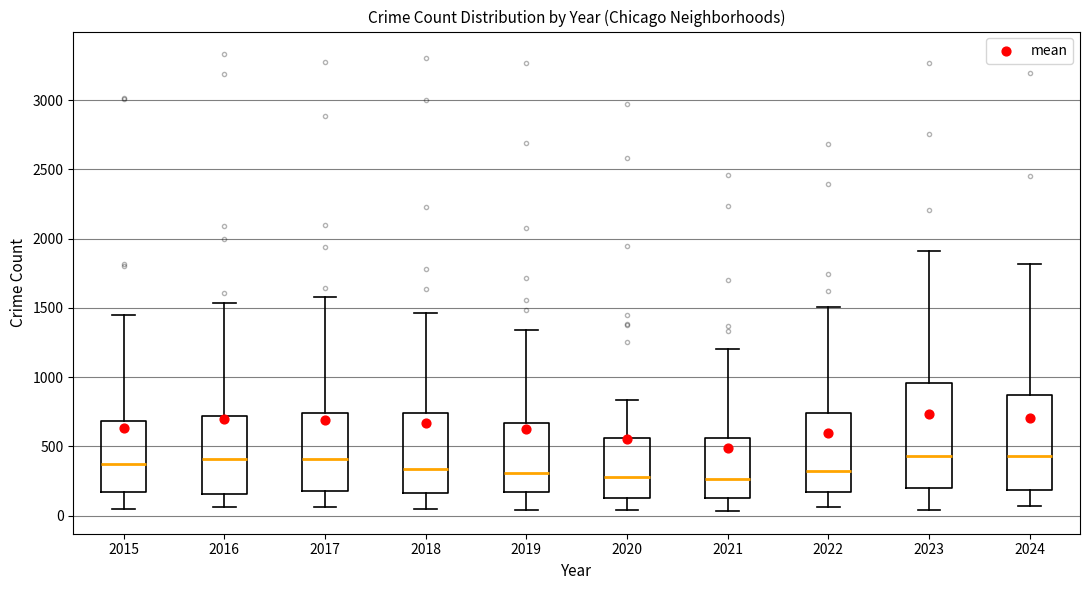

Reading left to right, transcribe this box plot: for each box, give where its median line is, the range the box spans, and where its two whiskers end, as read against the y-axis. The values are not printed on the chart, so give them approximately, as read against the axis.

2015: median 350, box 150 to 700, whiskers 50 to 1450
2016: median 400, box 150 to 700, whiskers 50 to 1550
2017: median 400, box 200 to 750, whiskers 50 to 1600
2018: median 350, box 150 to 750, whiskers 50 to 1450
2019: median 300, box 150 to 650, whiskers 50 to 1350
2020: median 300, box 150 to 550, whiskers 50 to 850
2021: median 250, box 150 to 550, whiskers 50 to 1200
2022: median 300, box 150 to 750, whiskers 50 to 1500
2023: median 450, box 200 to 950, whiskers 50 to 1900
2024: median 450, box 200 to 850, whiskers 50 to 1800